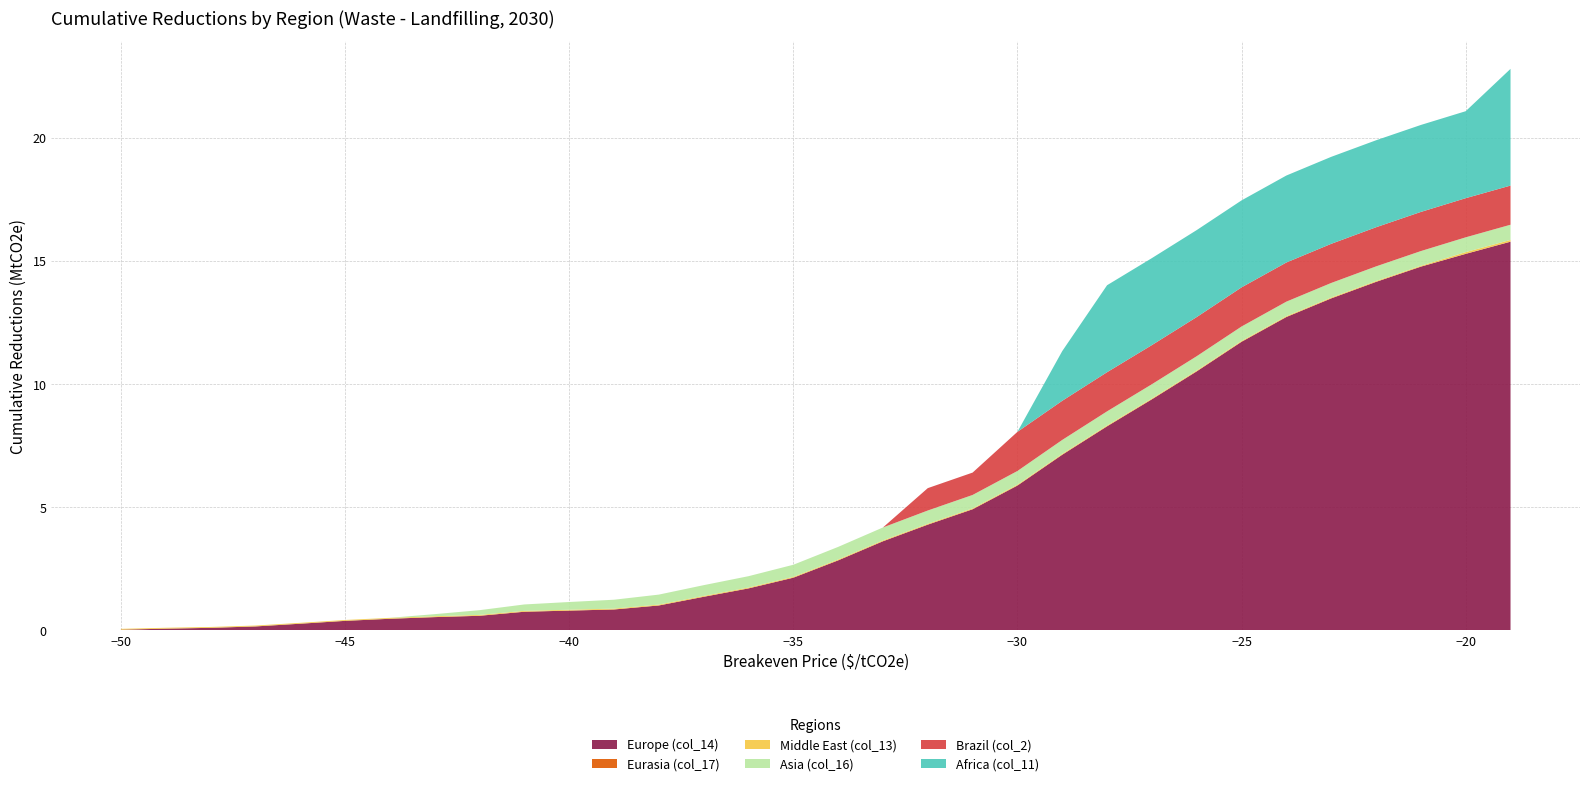

Reading left to right, what are all the values shown in this chart?

Europe (col_14): 0.0	0.1	0.1	0.2	0.3	0.4	0.5	0.5	0.6	0.8	0.8	0.8	1.0	1.4	1.7	2.1	2.8	3.6	4.3	4.9	5.9	7.1	8.3	9.4	10.5	11.7	12.7	13.5	14.1	14.8	15.3	15.8
Eurasia (col_17): 0.0	0.0	0.0	0.0	0.0	0.0	0.0	0.0	0.0	0.0	0.0	0.0	0.0	0.0	0.0	0.0	0.0	0.0	0.0	0.0	0.0	0.0	0.0	0.0	0.0	0.0	0.0	0.0	0.0	0.0	0.0	0.0
Middle East (col_13): 0.0	0.0	0.0	0.0	0.0	0.0	0.0	0.0	0.0	0.0	0.0	0.0	0.0	0.0	0.0	0.0	0.0	0.0	0.0	0.0	0.0	0.0	0.0	0.0	0.0	0.0	0.0	0.0	0.0	0.0	0.1	0.1
Asia (col_16): 0.0	0.0	0.0	0.0	0.0	0.0	0.0	0.1	0.2	0.3	0.3	0.4	0.4	0.4	0.5	0.5	0.5	0.5	0.5	0.5	0.6	0.6	0.6	0.6	0.6	0.6	0.6	0.6	0.6	0.6	0.6	0.6
Brazil (col_2): 0.0	0.0	0.0	0.0	0.0	0.0	0.0	0.0	0.0	0.0	0.0	0.0	0.0	0.0	0.0	0.0	0.0	0.0	0.9	0.9	1.6	1.6	1.6	1.6	1.6	1.6	1.6	1.6	1.6	1.6	1.6	1.6
Africa (col_11): 0.0	0.0	0.0	0.0	0.0	0.0	0.0	0.0	0.0	0.0	0.0	0.0	0.0	0.0	0.0	0.0	0.0	0.0	0.0	0.0	0.0	2.0	3.5	3.5	3.5	3.5	3.5	3.5	3.5	3.5	3.5	4.7